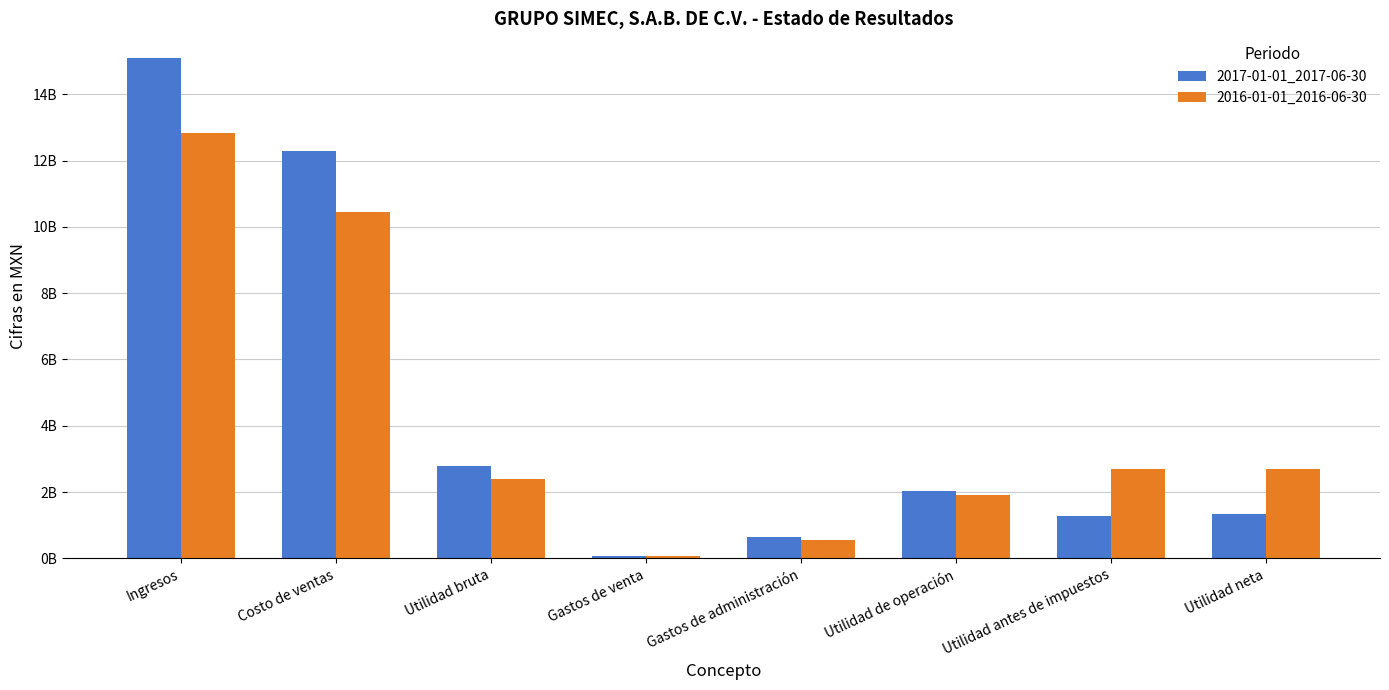

Rank the series by their average value, from lowest to highest.

2016-01-01_2016-06-30, 2017-01-01_2017-06-30